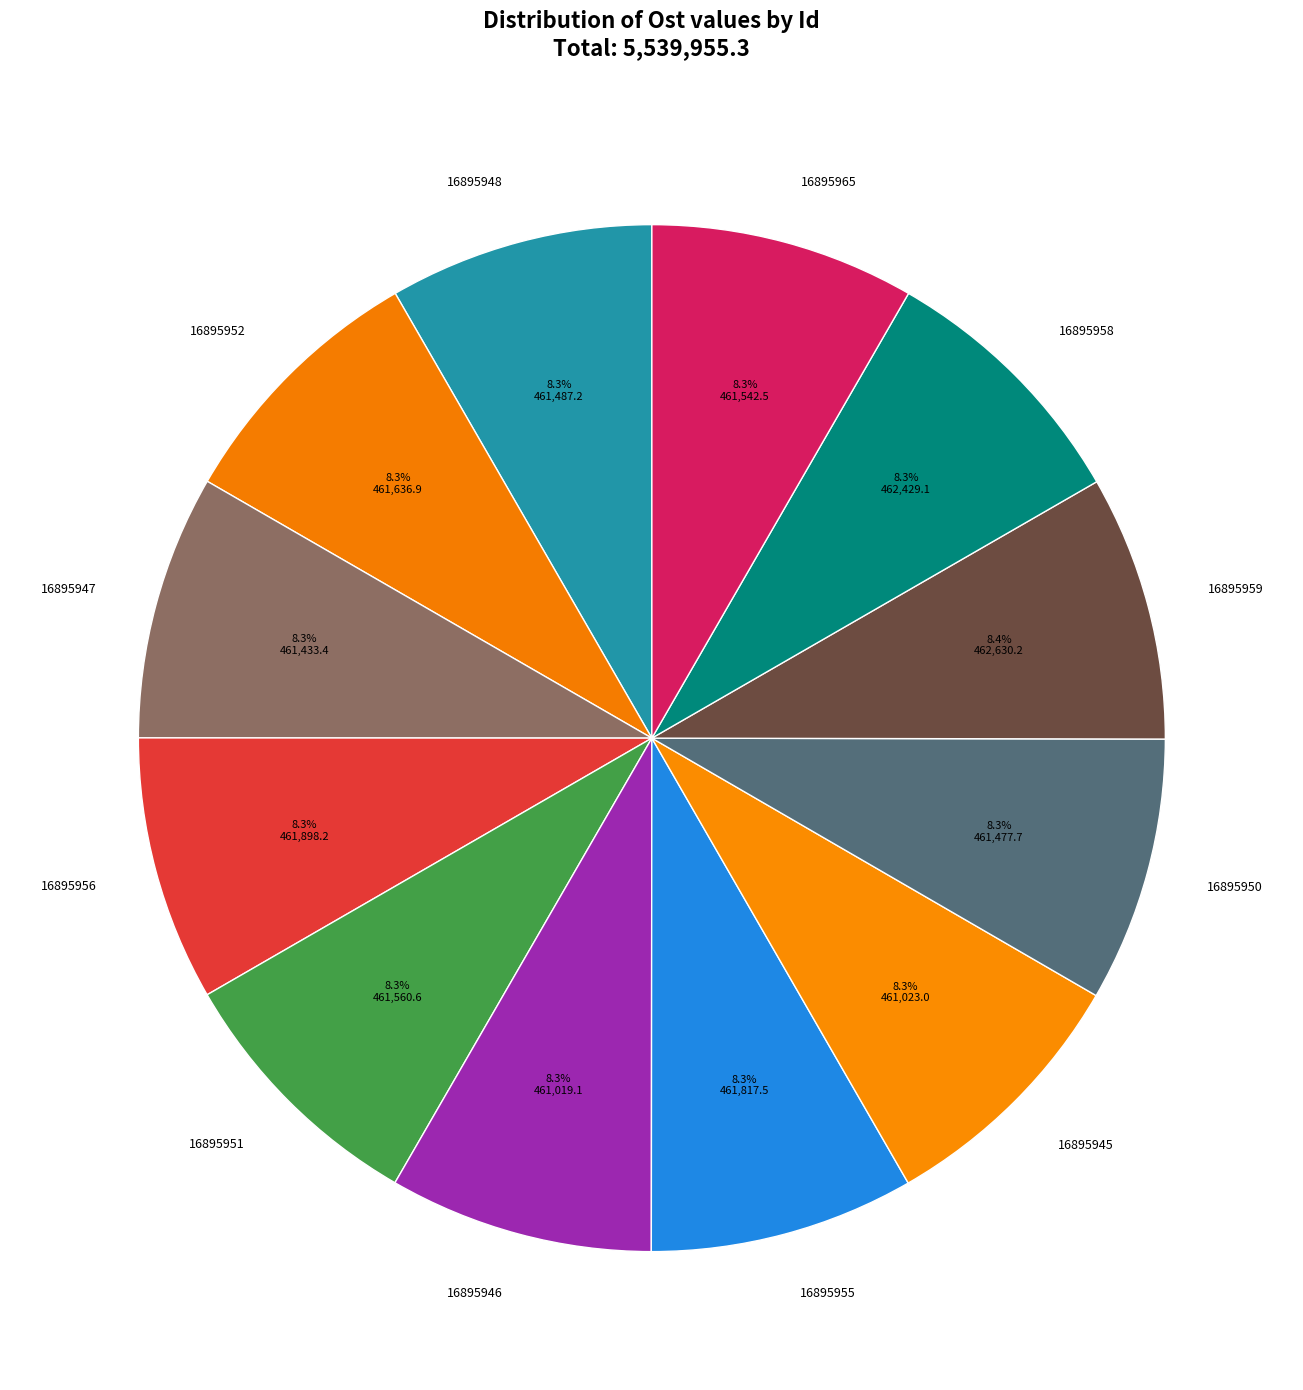

Count the number of slices in the pie.

12